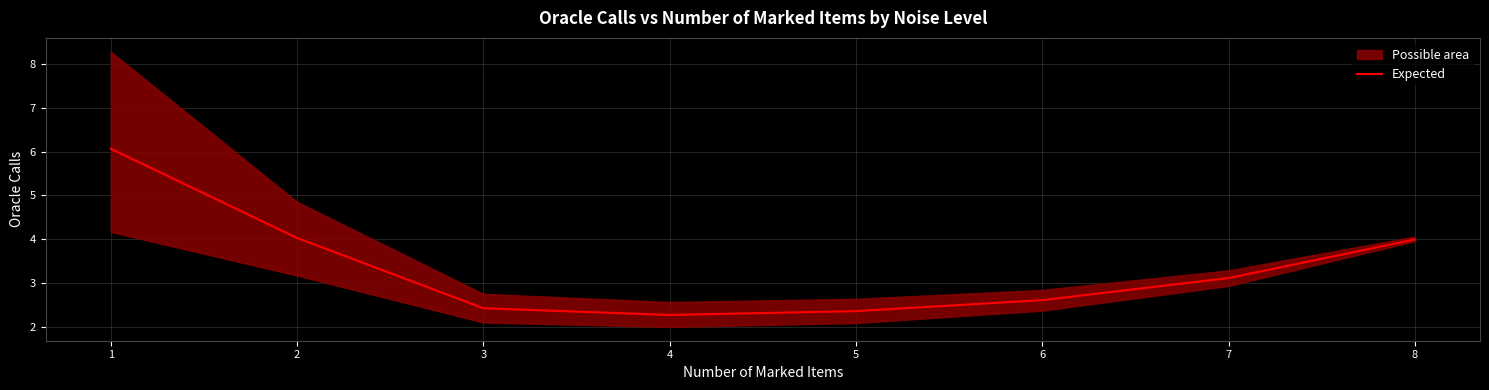

What is the value of the 4th point from the left?

2.3